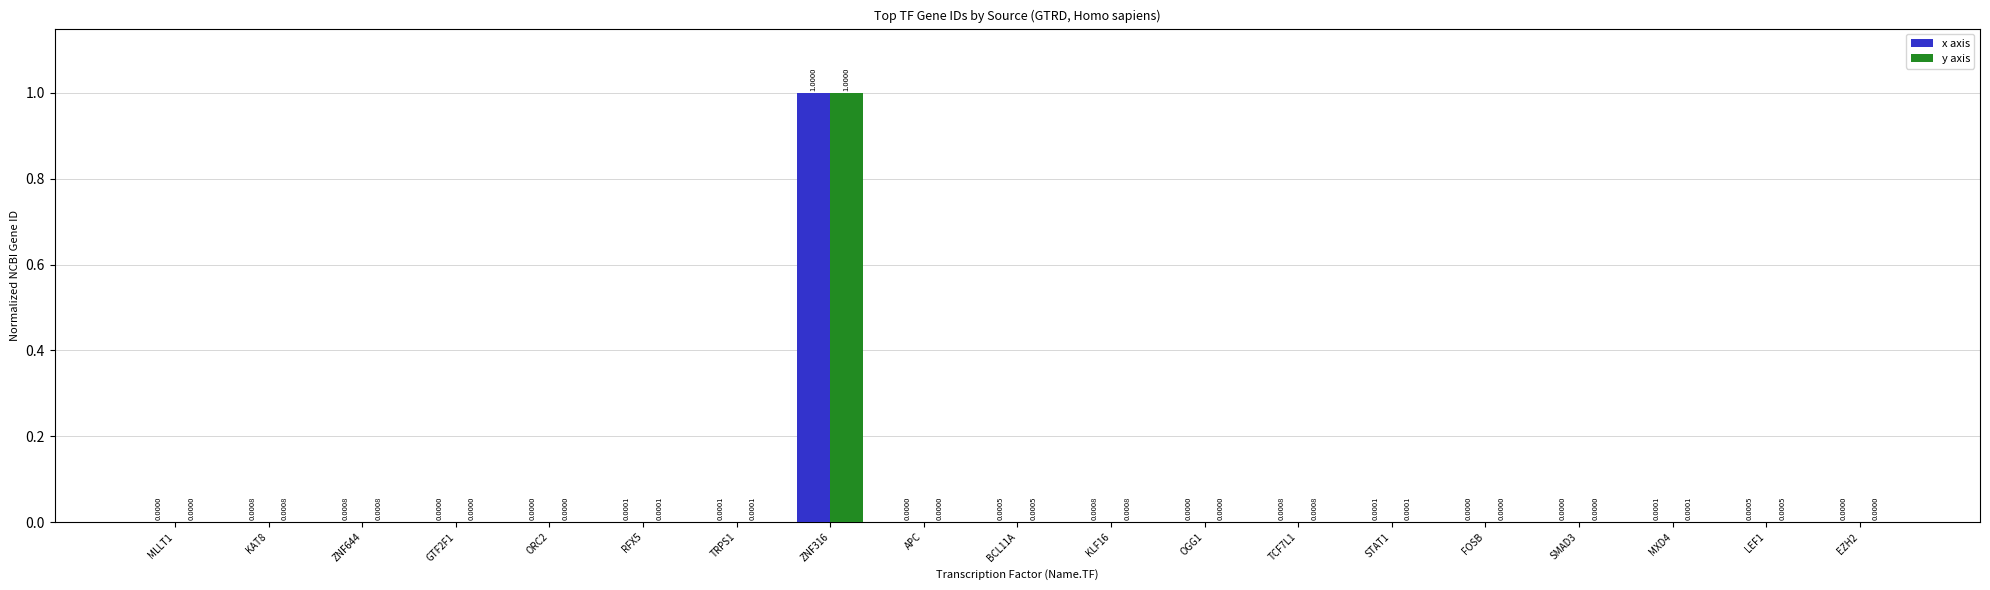

What is the sum of all x axis values?

1.0